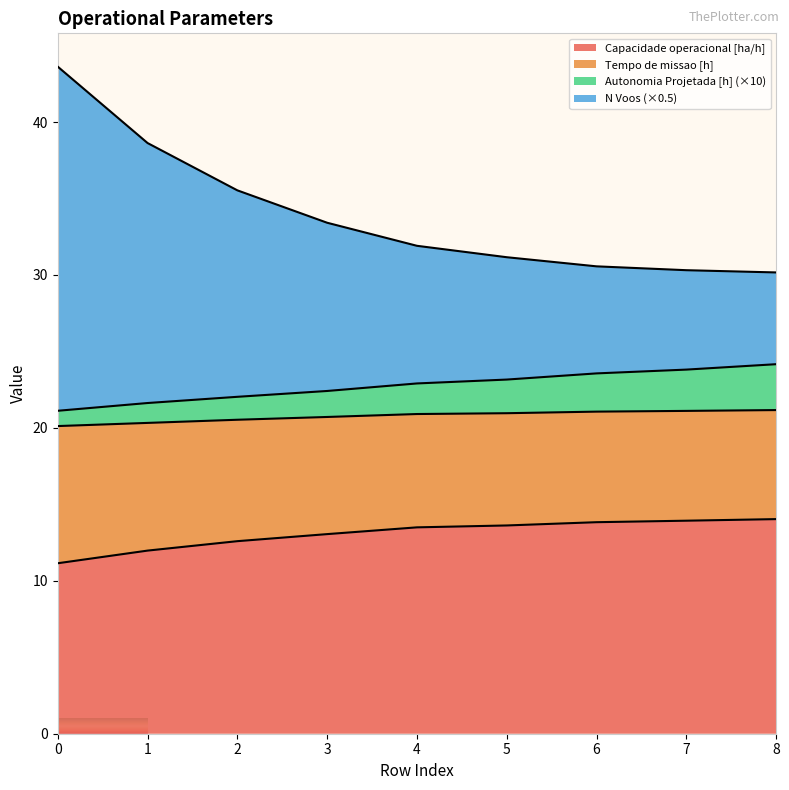

True or false: Tempo de missao [h] has more than 1 points higher than both neighbors.

False